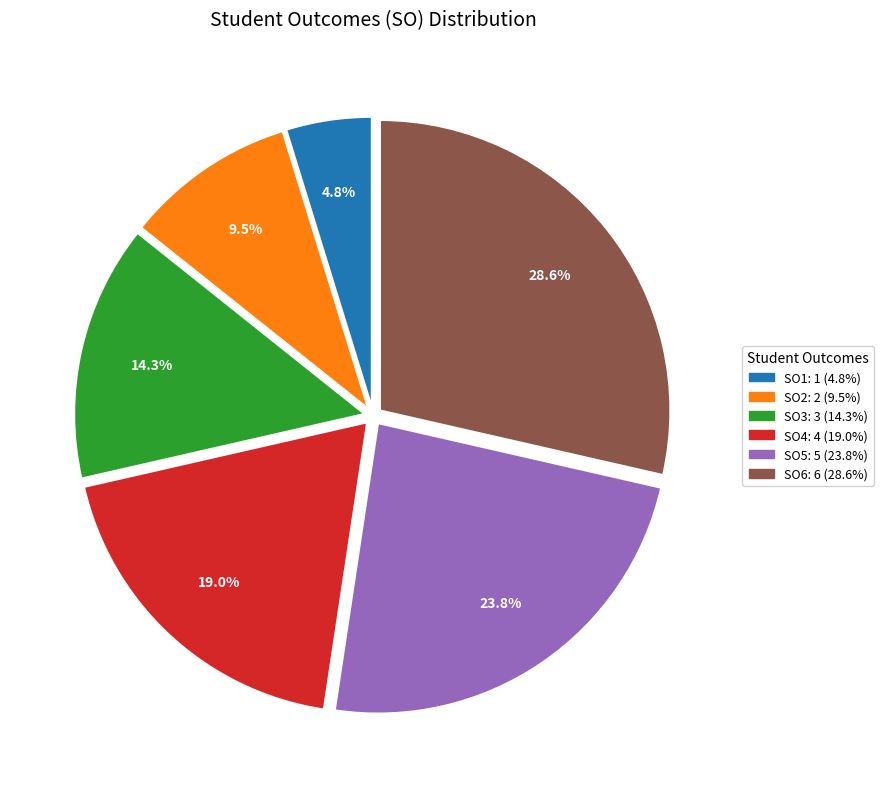

How many segments does this pie chart have?

6